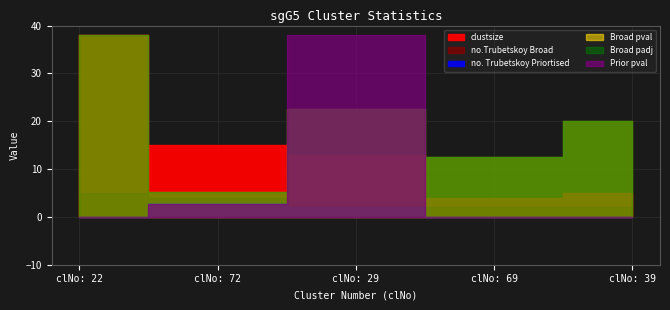

Which series has the largest total across all categories?

clustsize